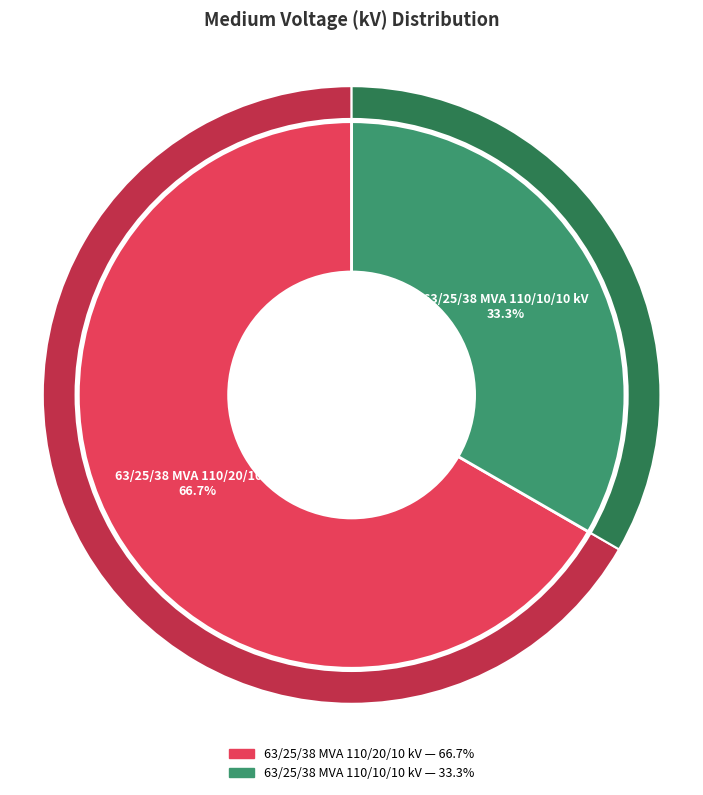

Count the number of slices in the pie.

2